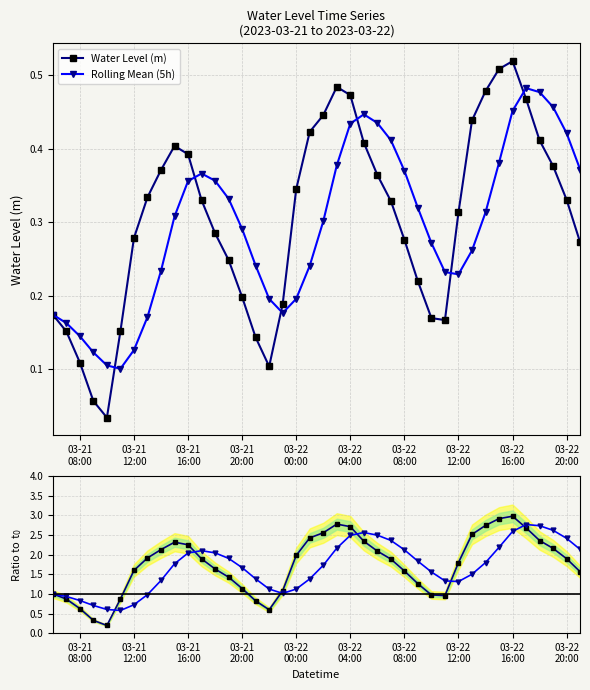

At which category is the sum across all series the highest?

03-22 16:00